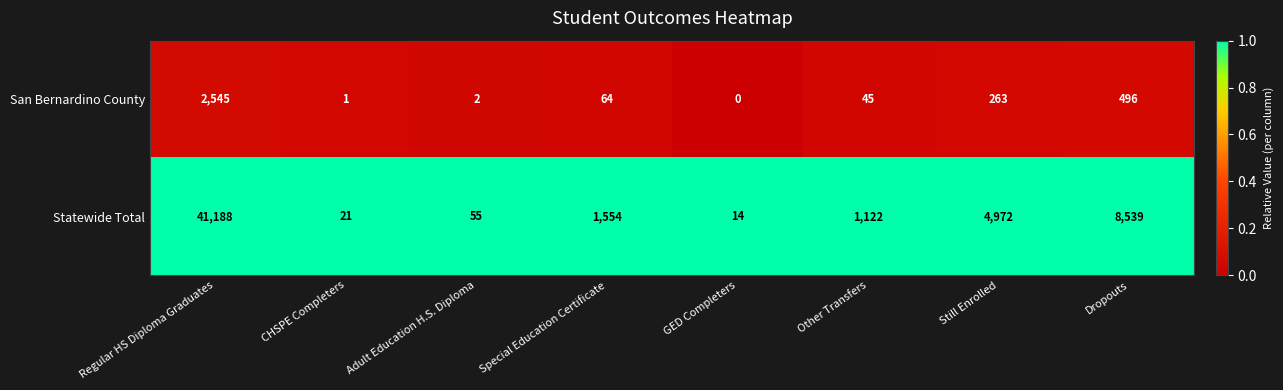

Reading left to right, transcribe all the data shown in this chart.

San Bernardino County: Regular HS Diploma Graduates=2545	CHSPE Completers=1	Adult Education H.S. Diploma=2	Special Education Certificate=64	GED Completers=0	Other Transfers=45	Still Enrolled=263	Dropouts=496
Statewide Total: Regular HS Diploma Graduates=41188	CHSPE Completers=21	Adult Education H.S. Diploma=55	Special Education Certificate=1554	GED Completers=14	Other Transfers=1122	Still Enrolled=4972	Dropouts=8539